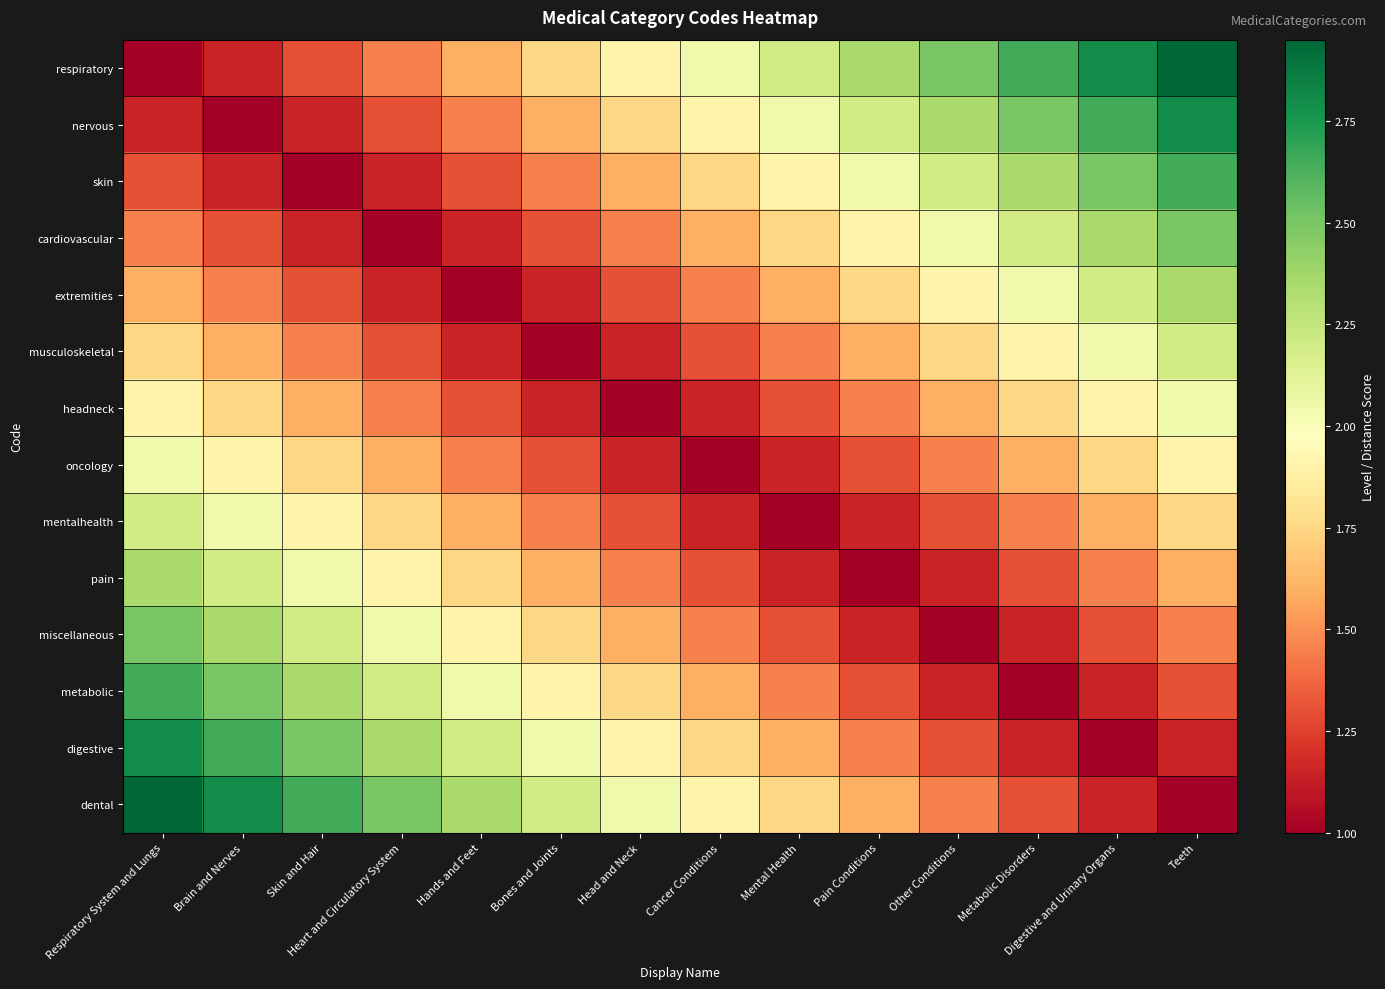

Reading right to left, list all the values displayed in this chart.

respiratory: Teeth=3.0	Digestive and Urinary Organs=2.8	Metabolic Disorders=2.6	Other Conditions=2.5	Pain Conditions=2.3	Mental Health=2.2	Cancer Conditions=2.0	Head and Neck=1.9	Bones and Joints=1.8	Hands and Feet=1.6	Heart and Circulatory System=1.4	Skin and Hair=1.3	Brain and Nerves=1.1	Respiratory System and Lungs=1.0
nervous: Teeth=2.8	Digestive and Urinary Organs=2.6	Metabolic Disorders=2.5	Other Conditions=2.3	Pain Conditions=2.2	Mental Health=2.0	Cancer Conditions=1.9	Head and Neck=1.8	Bones and Joints=1.6	Hands and Feet=1.4	Heart and Circulatory System=1.3	Skin and Hair=1.1	Brain and Nerves=1.0	Respiratory System and Lungs=1.1
skin: Teeth=2.6	Digestive and Urinary Organs=2.5	Metabolic Disorders=2.3	Other Conditions=2.2	Pain Conditions=2.0	Mental Health=1.9	Cancer Conditions=1.8	Head and Neck=1.6	Bones and Joints=1.4	Hands and Feet=1.3	Heart and Circulatory System=1.1	Skin and Hair=1.0	Brain and Nerves=1.1	Respiratory System and Lungs=1.3
cardiovascular: Teeth=2.5	Digestive and Urinary Organs=2.3	Metabolic Disorders=2.2	Other Conditions=2.0	Pain Conditions=1.9	Mental Health=1.8	Cancer Conditions=1.6	Head and Neck=1.4	Bones and Joints=1.3	Hands and Feet=1.1	Heart and Circulatory System=1.0	Skin and Hair=1.1	Brain and Nerves=1.3	Respiratory System and Lungs=1.4
extremities: Teeth=2.3	Digestive and Urinary Organs=2.2	Metabolic Disorders=2.0	Other Conditions=1.9	Pain Conditions=1.8	Mental Health=1.6	Cancer Conditions=1.4	Head and Neck=1.3	Bones and Joints=1.1	Hands and Feet=1.0	Heart and Circulatory System=1.1	Skin and Hair=1.3	Brain and Nerves=1.4	Respiratory System and Lungs=1.6
musculoskeletal: Teeth=2.2	Digestive and Urinary Organs=2.0	Metabolic Disorders=1.9	Other Conditions=1.8	Pain Conditions=1.6	Mental Health=1.4	Cancer Conditions=1.3	Head and Neck=1.1	Bones and Joints=1.0	Hands and Feet=1.1	Heart and Circulatory System=1.3	Skin and Hair=1.4	Brain and Nerves=1.6	Respiratory System and Lungs=1.8
headneck: Teeth=2.0	Digestive and Urinary Organs=1.9	Metabolic Disorders=1.8	Other Conditions=1.6	Pain Conditions=1.4	Mental Health=1.3	Cancer Conditions=1.1	Head and Neck=1.0	Bones and Joints=1.1	Hands and Feet=1.3	Heart and Circulatory System=1.4	Skin and Hair=1.6	Brain and Nerves=1.8	Respiratory System and Lungs=1.9
oncology: Teeth=1.9	Digestive and Urinary Organs=1.8	Metabolic Disorders=1.6	Other Conditions=1.4	Pain Conditions=1.3	Mental Health=1.1	Cancer Conditions=1.0	Head and Neck=1.1	Bones and Joints=1.3	Hands and Feet=1.4	Heart and Circulatory System=1.6	Skin and Hair=1.8	Brain and Nerves=1.9	Respiratory System and Lungs=2.0
mentalhealth: Teeth=1.8	Digestive and Urinary Organs=1.6	Metabolic Disorders=1.4	Other Conditions=1.3	Pain Conditions=1.1	Mental Health=1.0	Cancer Conditions=1.1	Head and Neck=1.3	Bones and Joints=1.4	Hands and Feet=1.6	Heart and Circulatory System=1.8	Skin and Hair=1.9	Brain and Nerves=2.0	Respiratory System and Lungs=2.2
pain: Teeth=1.6	Digestive and Urinary Organs=1.4	Metabolic Disorders=1.3	Other Conditions=1.1	Pain Conditions=1.0	Mental Health=1.1	Cancer Conditions=1.3	Head and Neck=1.4	Bones and Joints=1.6	Hands and Feet=1.8	Heart and Circulatory System=1.9	Skin and Hair=2.0	Brain and Nerves=2.2	Respiratory System and Lungs=2.3
miscellaneous: Teeth=1.4	Digestive and Urinary Organs=1.3	Metabolic Disorders=1.1	Other Conditions=1.0	Pain Conditions=1.1	Mental Health=1.3	Cancer Conditions=1.4	Head and Neck=1.6	Bones and Joints=1.8	Hands and Feet=1.9	Heart and Circulatory System=2.0	Skin and Hair=2.2	Brain and Nerves=2.3	Respiratory System and Lungs=2.5
metabolic: Teeth=1.3	Digestive and Urinary Organs=1.1	Metabolic Disorders=1.0	Other Conditions=1.1	Pain Conditions=1.3	Mental Health=1.4	Cancer Conditions=1.6	Head and Neck=1.8	Bones and Joints=1.9	Hands and Feet=2.0	Heart and Circulatory System=2.2	Skin and Hair=2.3	Brain and Nerves=2.5	Respiratory System and Lungs=2.6
digestive: Teeth=1.1	Digestive and Urinary Organs=1.0	Metabolic Disorders=1.1	Other Conditions=1.3	Pain Conditions=1.4	Mental Health=1.6	Cancer Conditions=1.8	Head and Neck=1.9	Bones and Joints=2.0	Hands and Feet=2.2	Heart and Circulatory System=2.3	Skin and Hair=2.5	Brain and Nerves=2.6	Respiratory System and Lungs=2.8
dental: Teeth=1.0	Digestive and Urinary Organs=1.1	Metabolic Disorders=1.3	Other Conditions=1.4	Pain Conditions=1.6	Mental Health=1.8	Cancer Conditions=1.9	Head and Neck=2.0	Bones and Joints=2.2	Hands and Feet=2.3	Heart and Circulatory System=2.5	Skin and Hair=2.6	Brain and Nerves=2.8	Respiratory System and Lungs=3.0